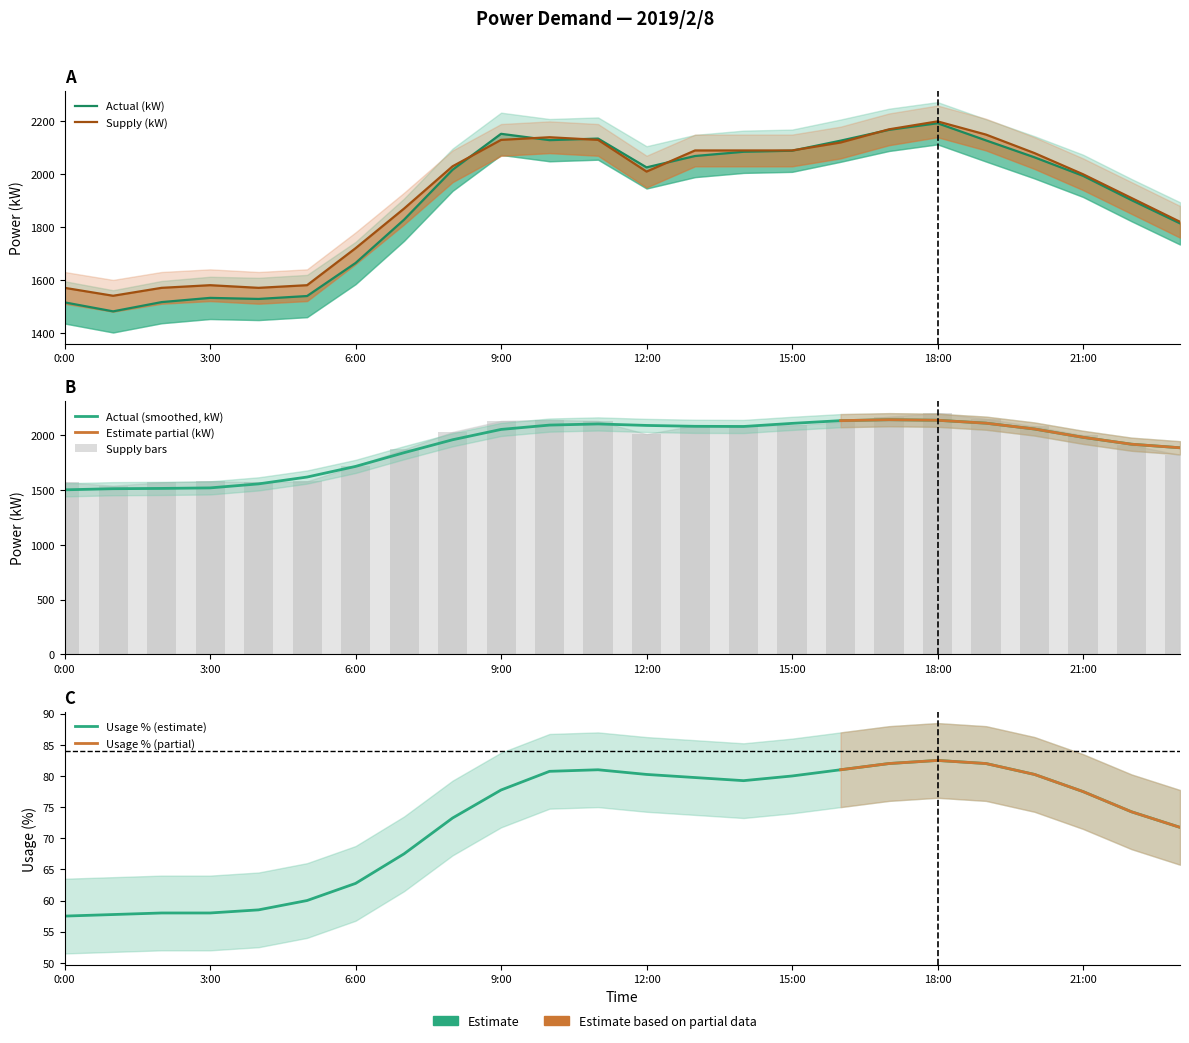

True or false: actual_kW has a value of 1814 at 23:00.

True